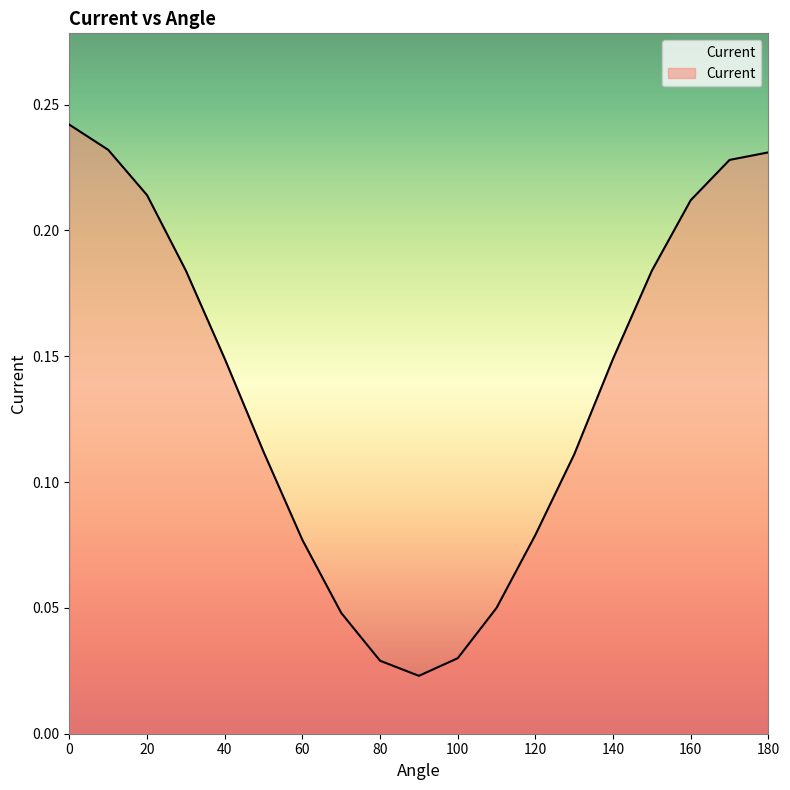

Rank the categories by value from highest to lowest.

0, 10, 180, 170, 20, 160, 30, 150, 40, 140, 50, 130, 120, 60, 110, 70, 100, 80, 90